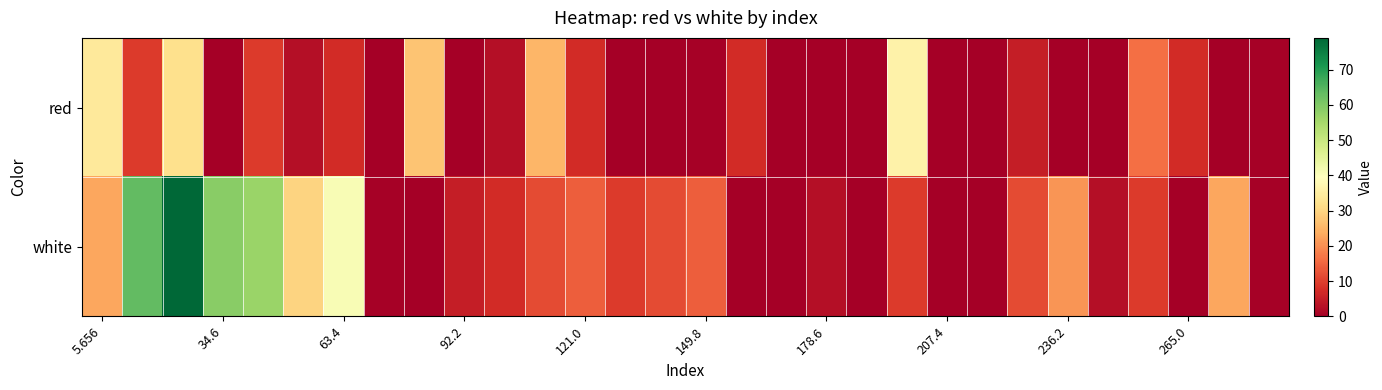

List the series in order of their peak value, lowest first.

red, white